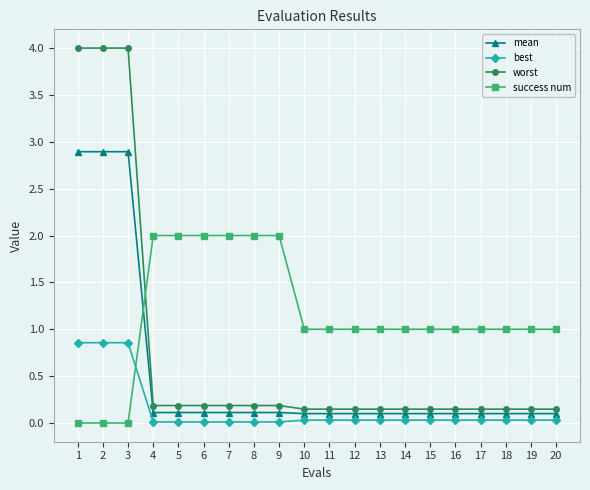

What is the spread (max minus min) of values at 17?

1.0